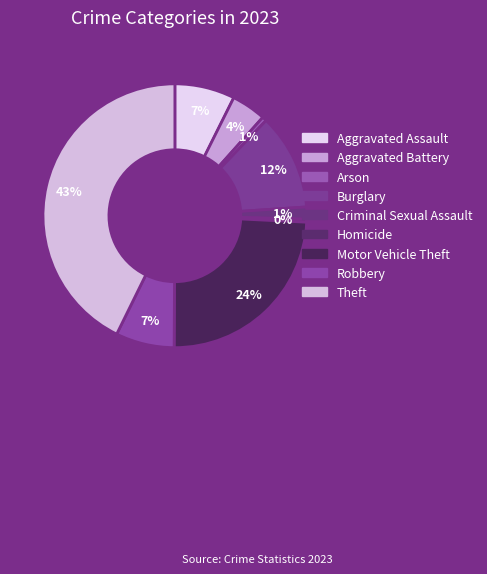

The Aggravated Assault slice represents 1% of the pie. True or false?

False